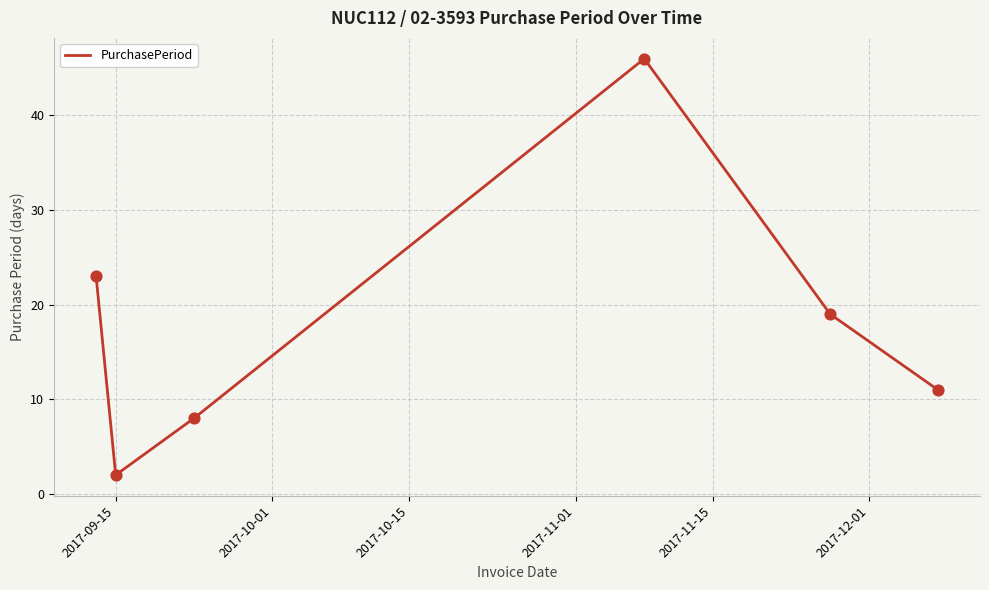

How many interior local peaks (higher than both neighbors) does the data have?

1